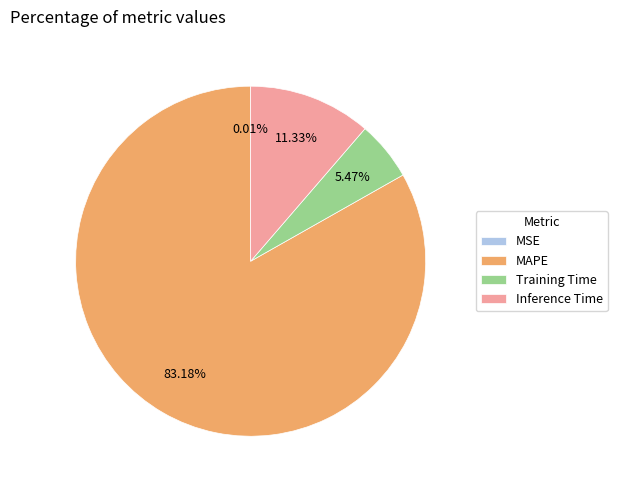

Do Inference Time and Training Time together represent more than half of the pie?

No